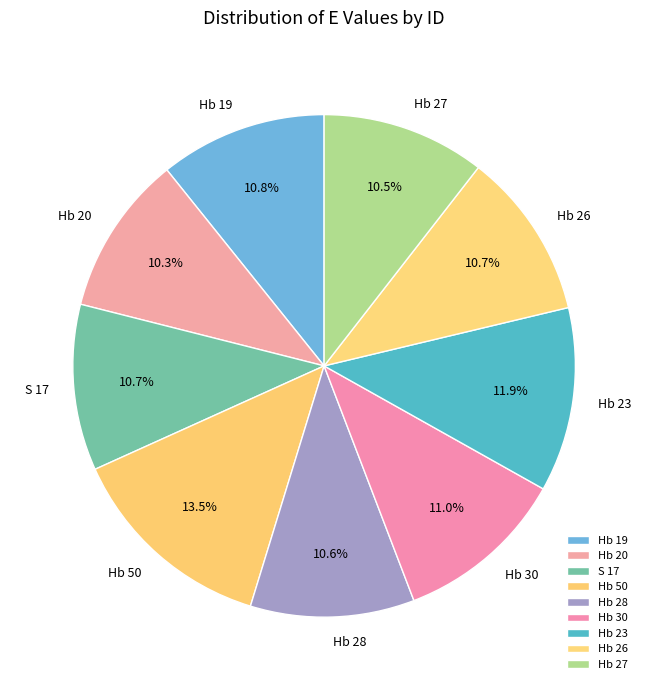

To the nearest percent, what is the combined percentage of Hb 28 and Hb 19?

21%